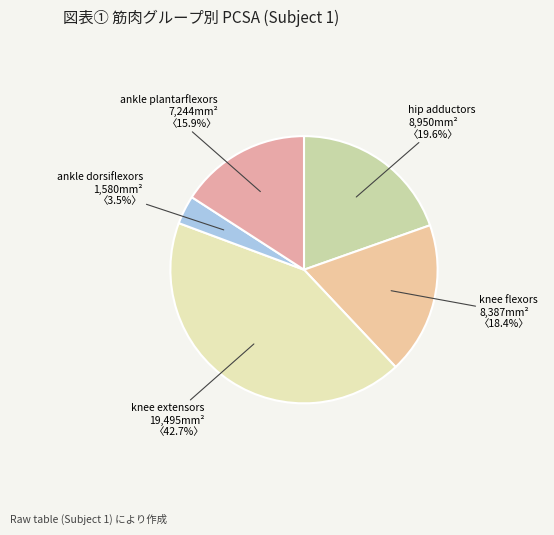

How many segments does this pie chart have?

5